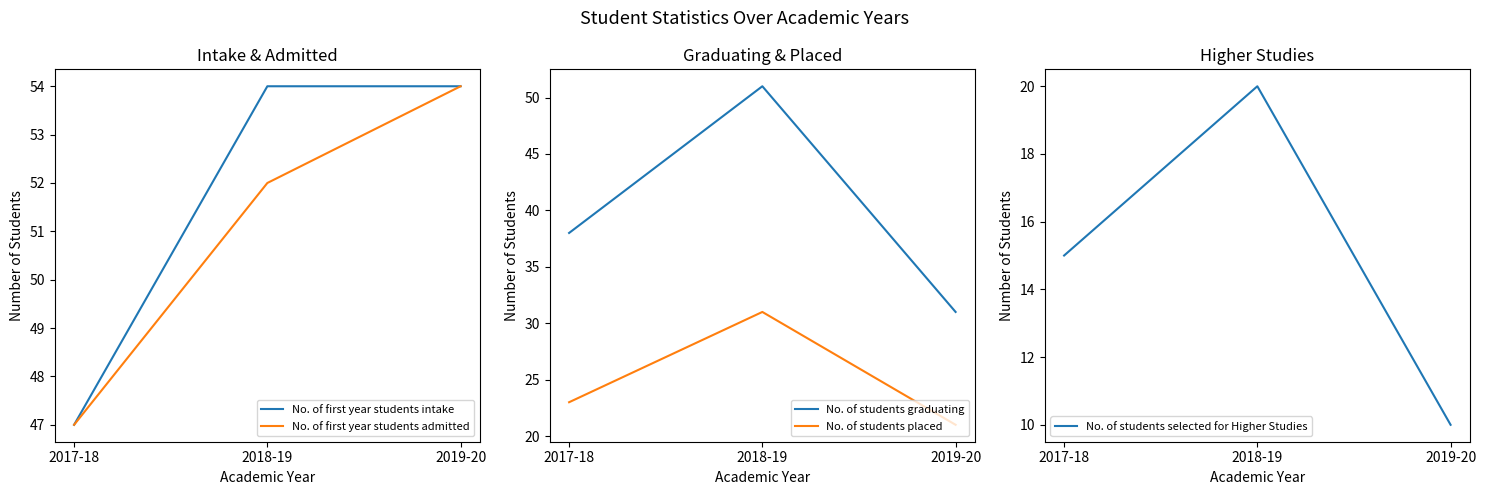

Which series has the widest spread of values?

No. of students graduating